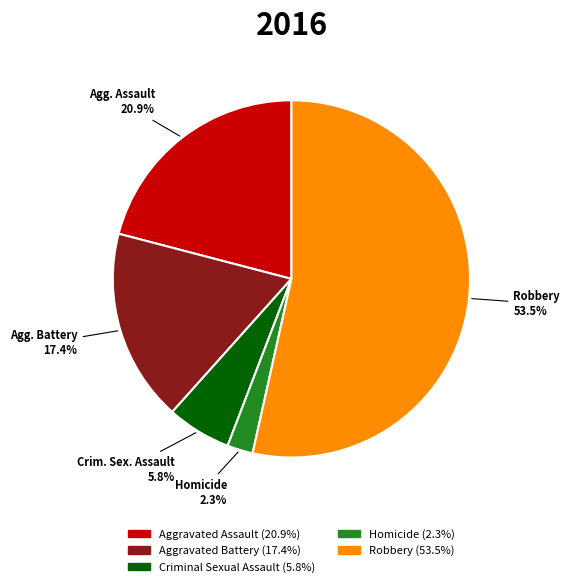

Approximately how many times larger is the value at Robbery compared to Aggravated Assault?

2.6